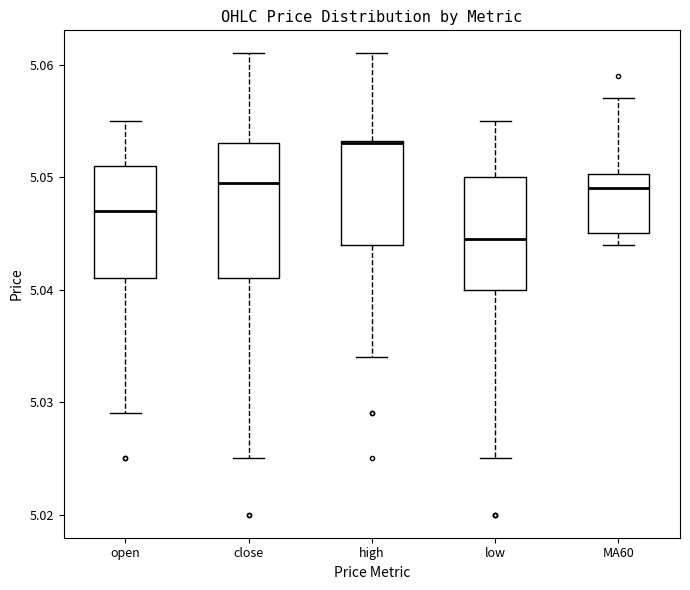

Which box's median line is the lowest?

low